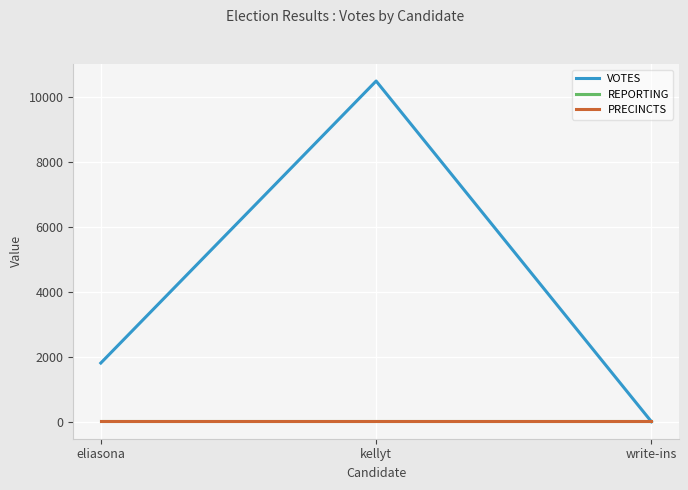

Is this an area chart (filled region under the line)?

No